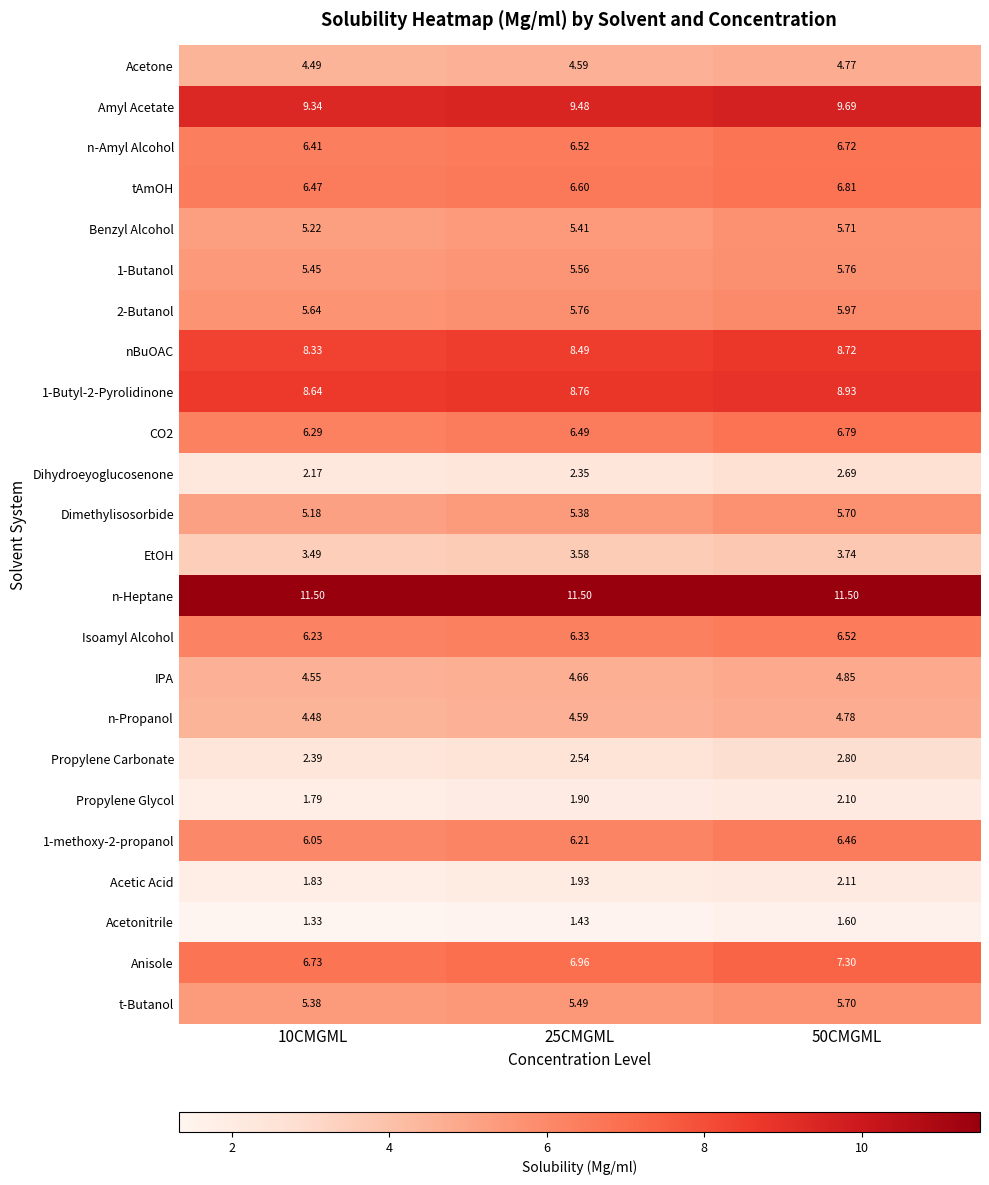

At how many categories does at least one series exceed 7?

3